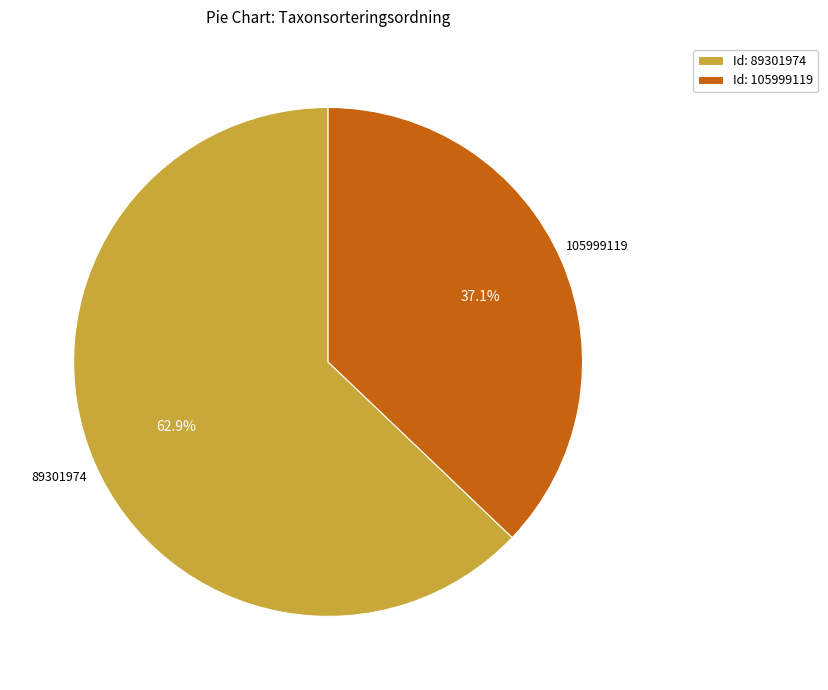

To the nearest percent, what is the difference between the largest and smallest slice percentages?

26%